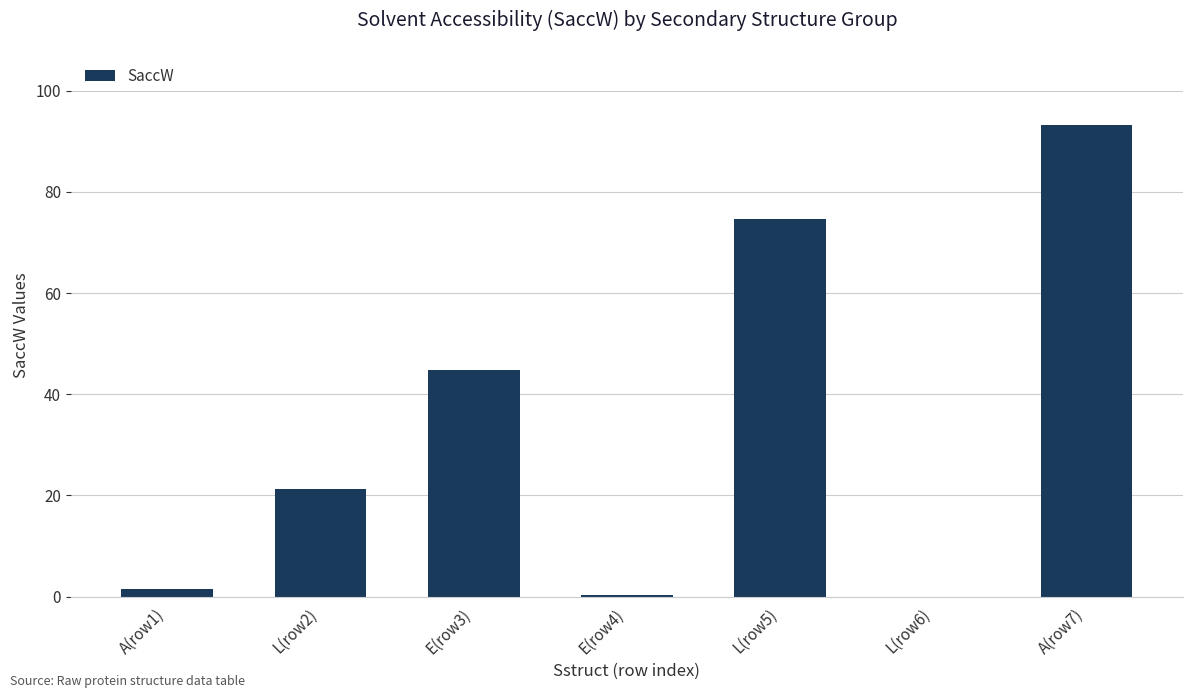

The chart shows a value of 97.2 at L(row5). True or false?

False